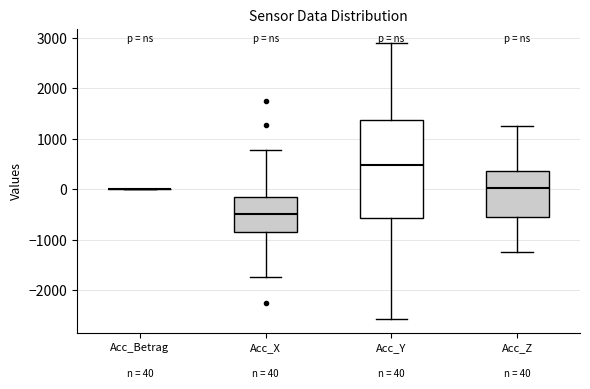

Which box is the tallest, from its lower edge to its upper edge?

Acc_Y